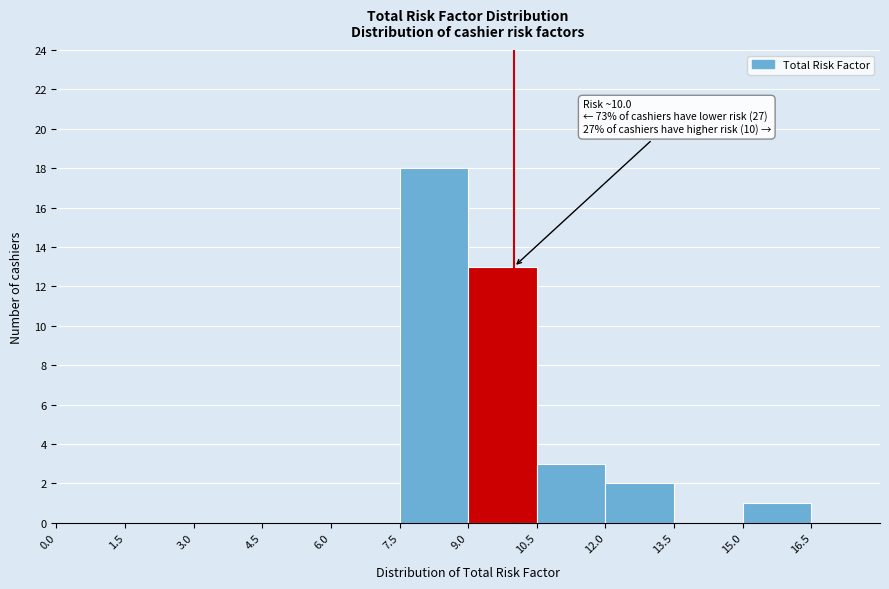

Over which range of the x-axis is the bar tallest?

7.5 to 9.0